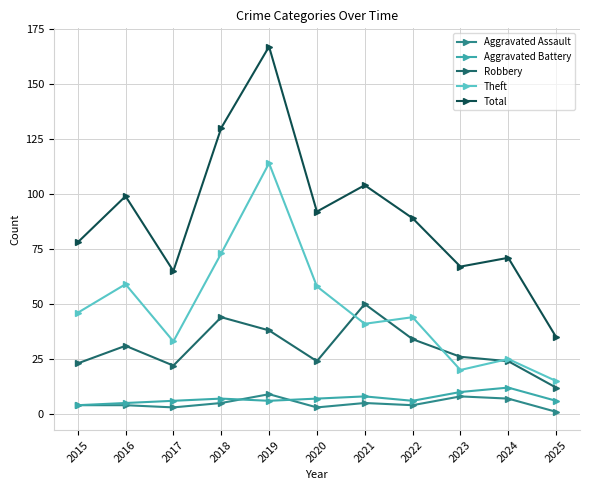

Reading left to right, transcribe all the data shown in this chart.

Aggravated Assault: 2015=4	2016=4	2017=3	2018=5	2019=9	2020=3	2021=5	2022=4	2023=8	2024=7	2025=1
Aggravated Battery: 2015=4	2016=5	2017=6	2018=7	2019=6	2020=7	2021=8	2022=6	2023=10	2024=12	2025=6
Robbery: 2015=23	2016=31	2017=22	2018=44	2019=38	2020=24	2021=50	2022=34	2023=26	2024=24	2025=12
Theft: 2015=46	2016=59	2017=33	2018=73	2019=114	2020=58	2021=41	2022=44	2023=20	2024=25	2025=15
Total: 2015=78	2016=99	2017=65	2018=130	2019=167	2020=92	2021=104	2022=89	2023=67	2024=71	2025=35